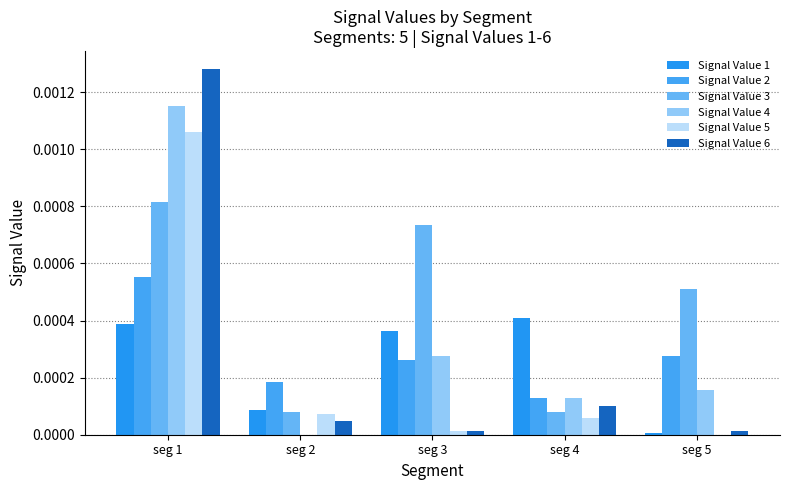

Rank the categories by Signal Value 4 value from lowest to highest.

seg 2, seg 4, seg 5, seg 3, seg 1